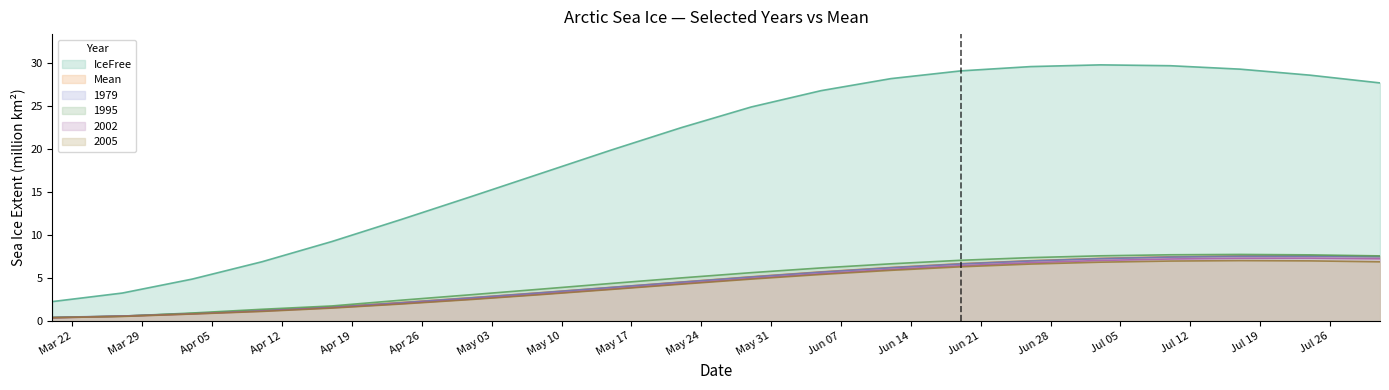

What is the difference between the second highest and minimum values in the IceFree series?

27.4